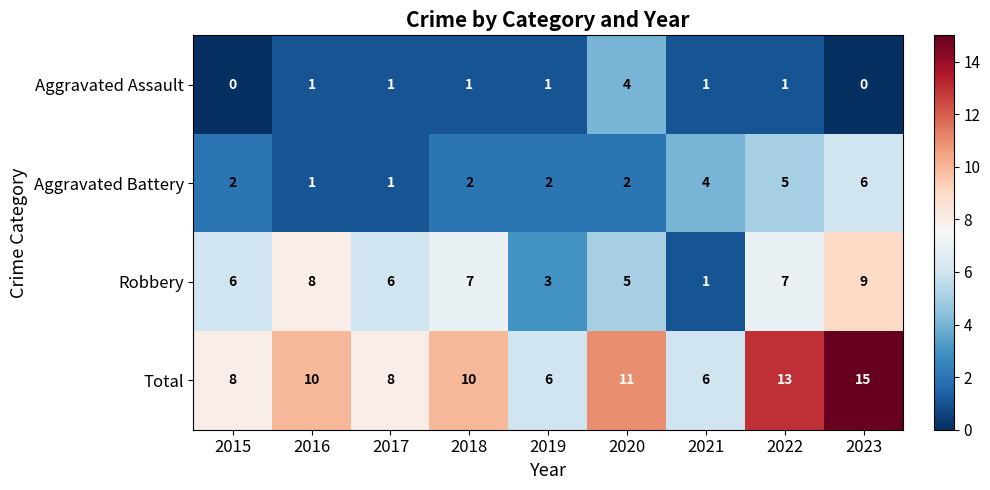

What is the difference between the maximum and minimum values in the Total series?

9